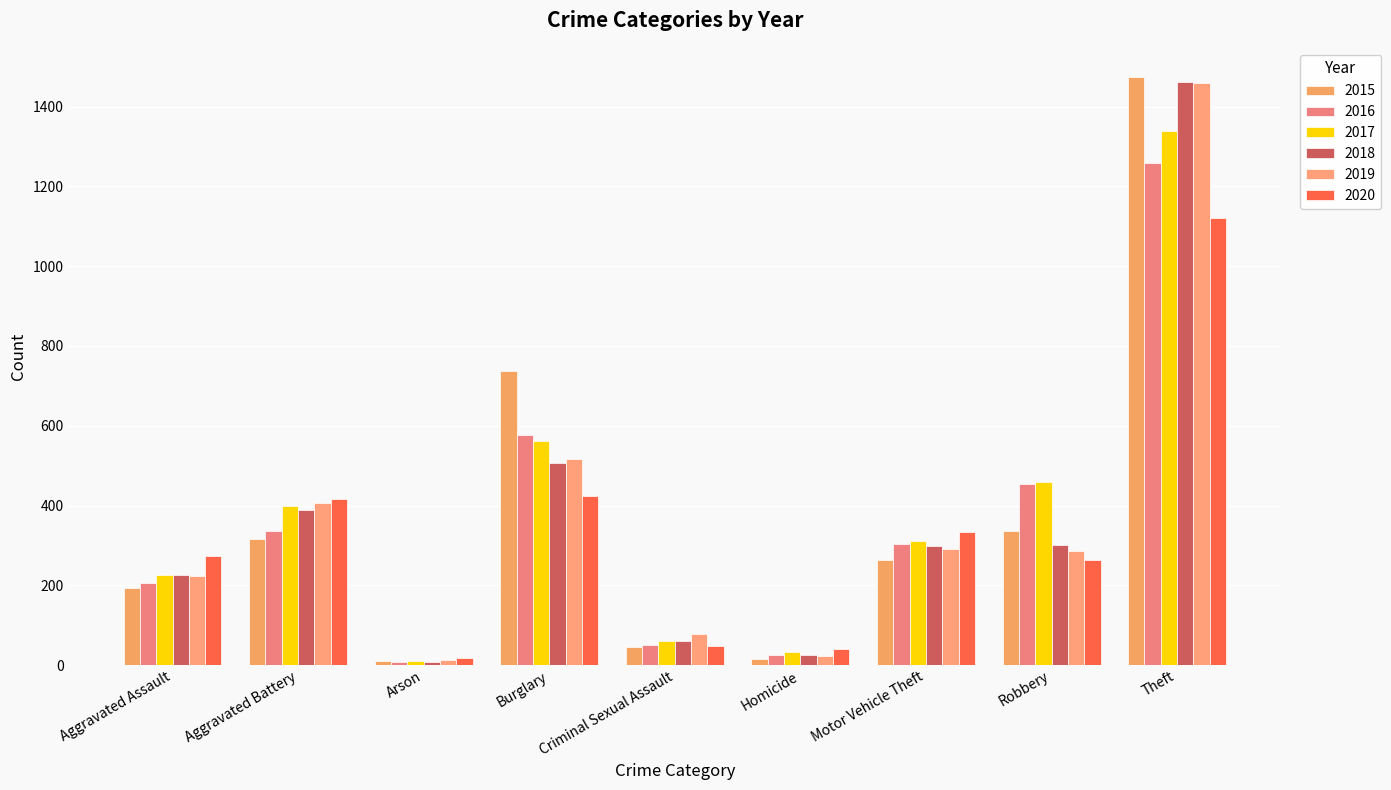

Which series has the largest total across all categories?

2017